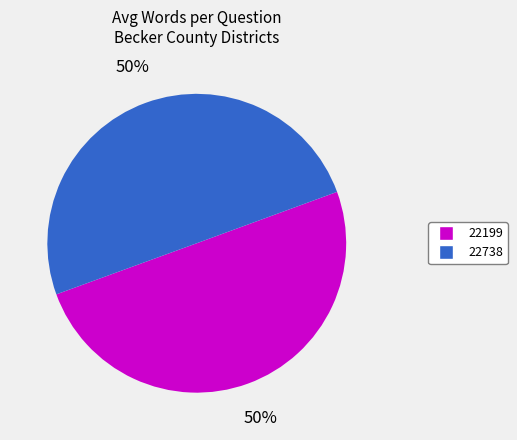

How many slices are in this pie chart?

2